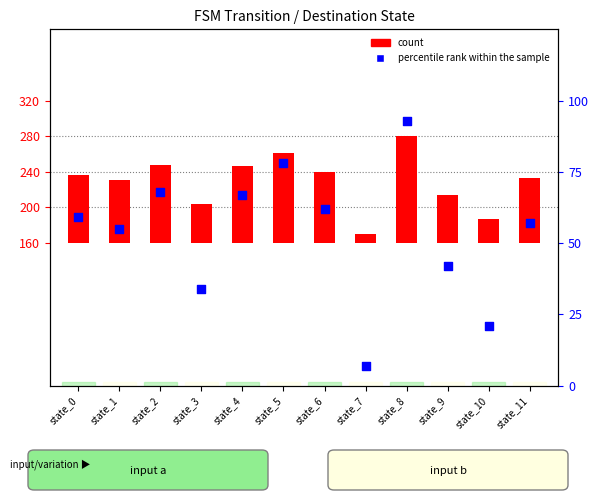

At which category is the sum across all series the highest?

state_8